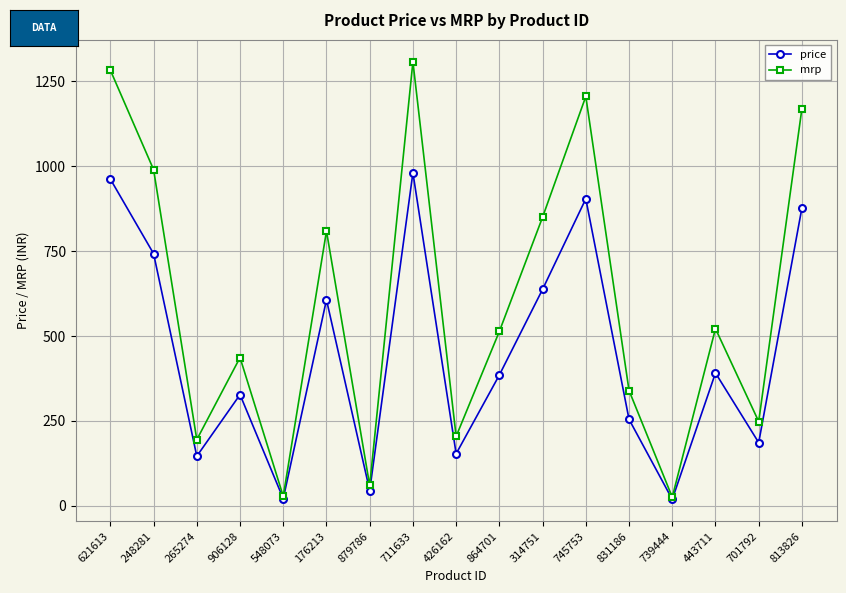

At which label does price first exceed 385?

621613